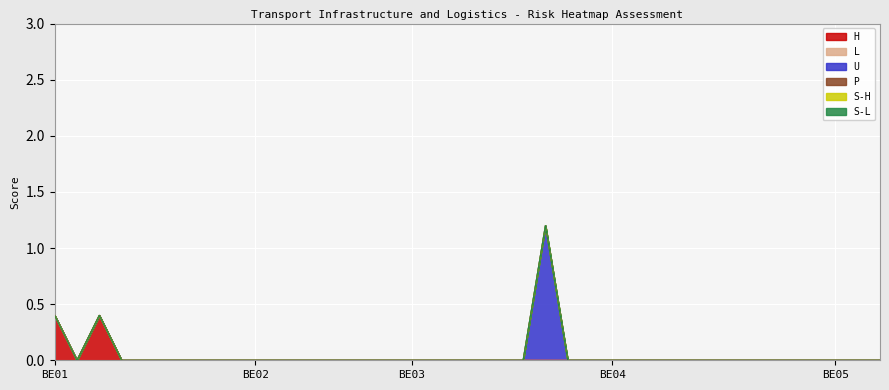

How many lines are shown in the chart?

6